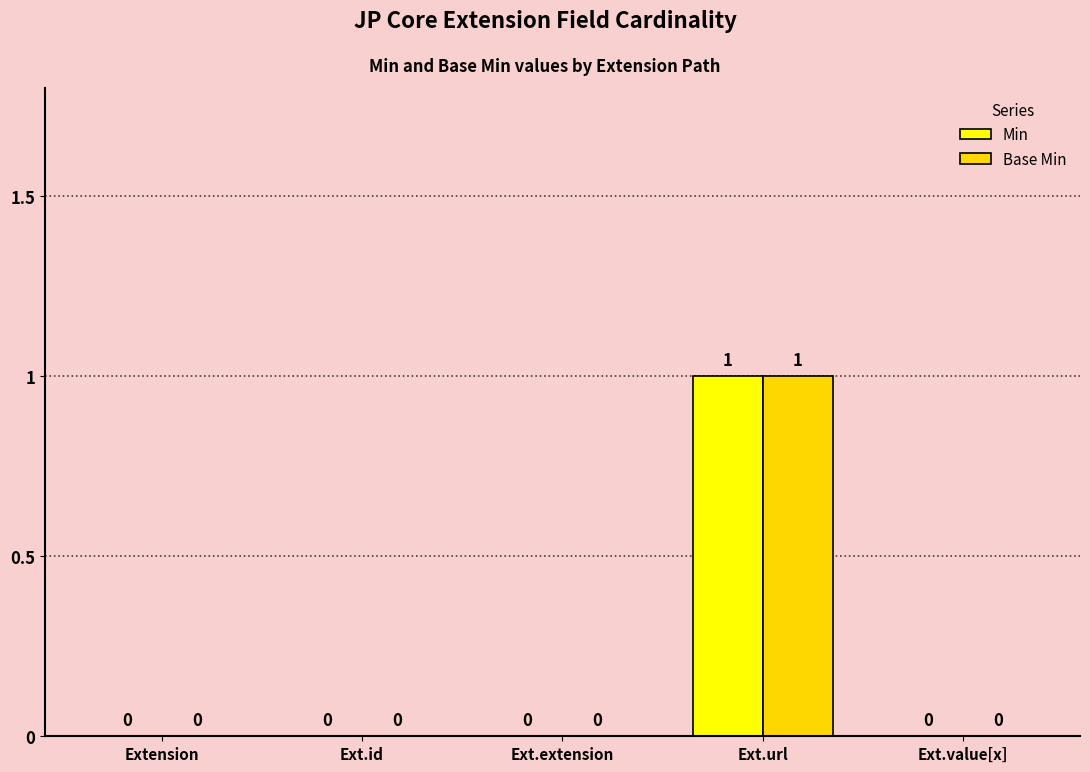

The value of Min at Ext.extension is 0. True or false?

True